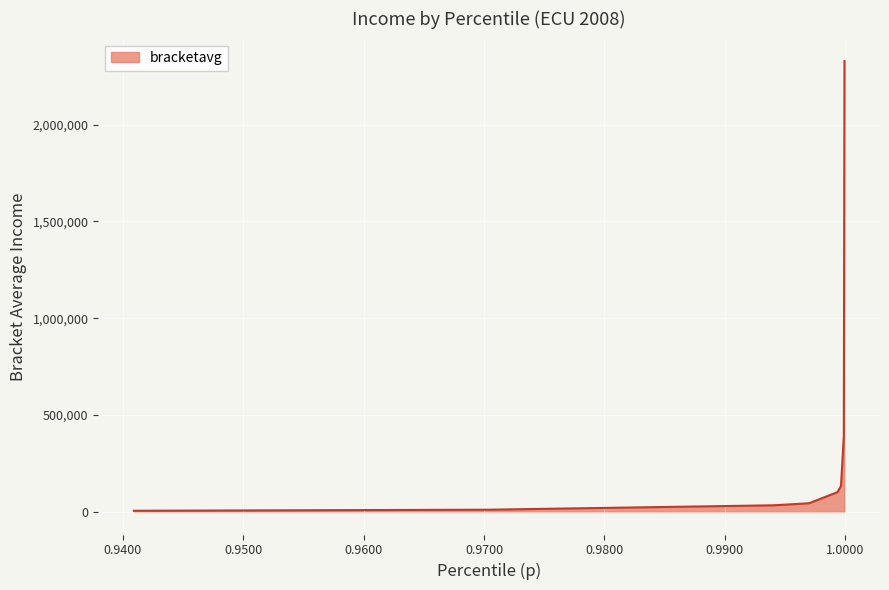

What is the sum of all values?

3055472.3